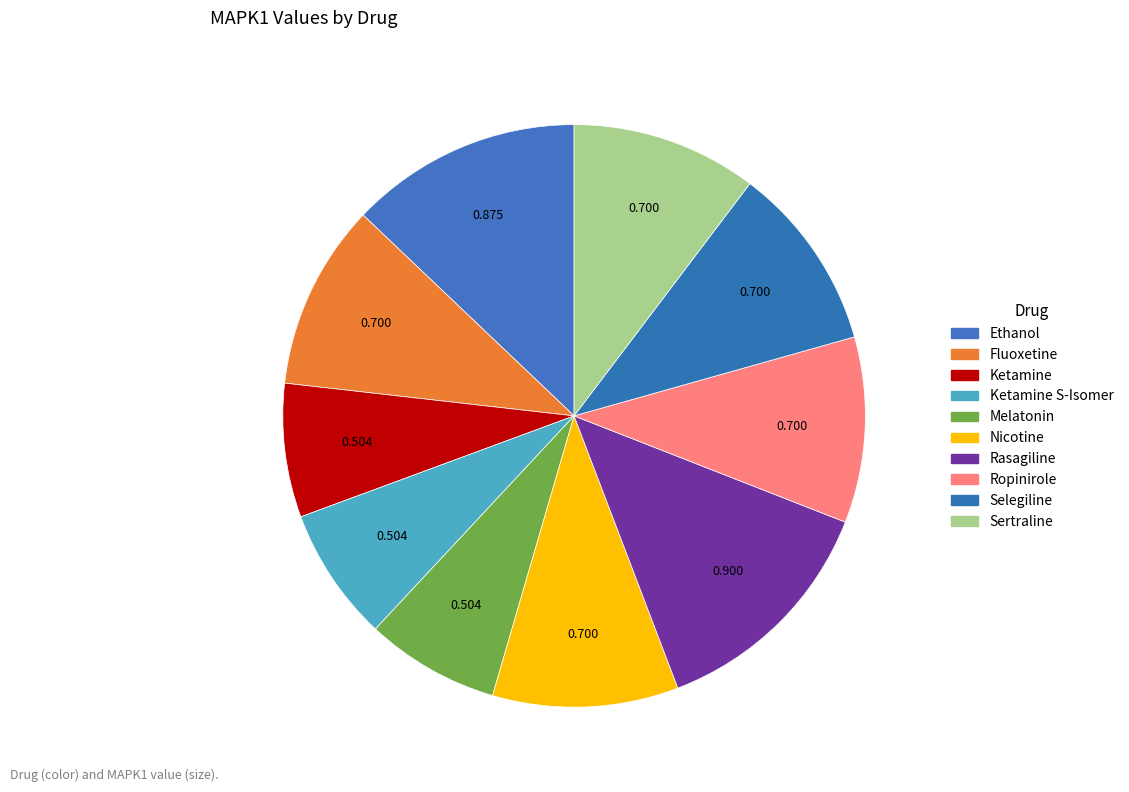

Is Fluoxetine the majority of the pie?

No